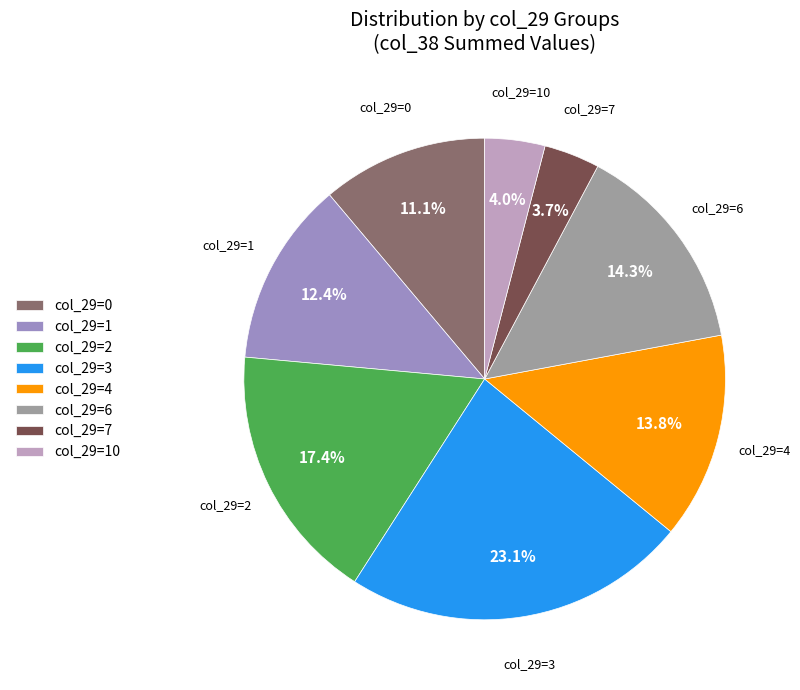

Is the sum of col_29=1 and col_29=4 greater than half?

No